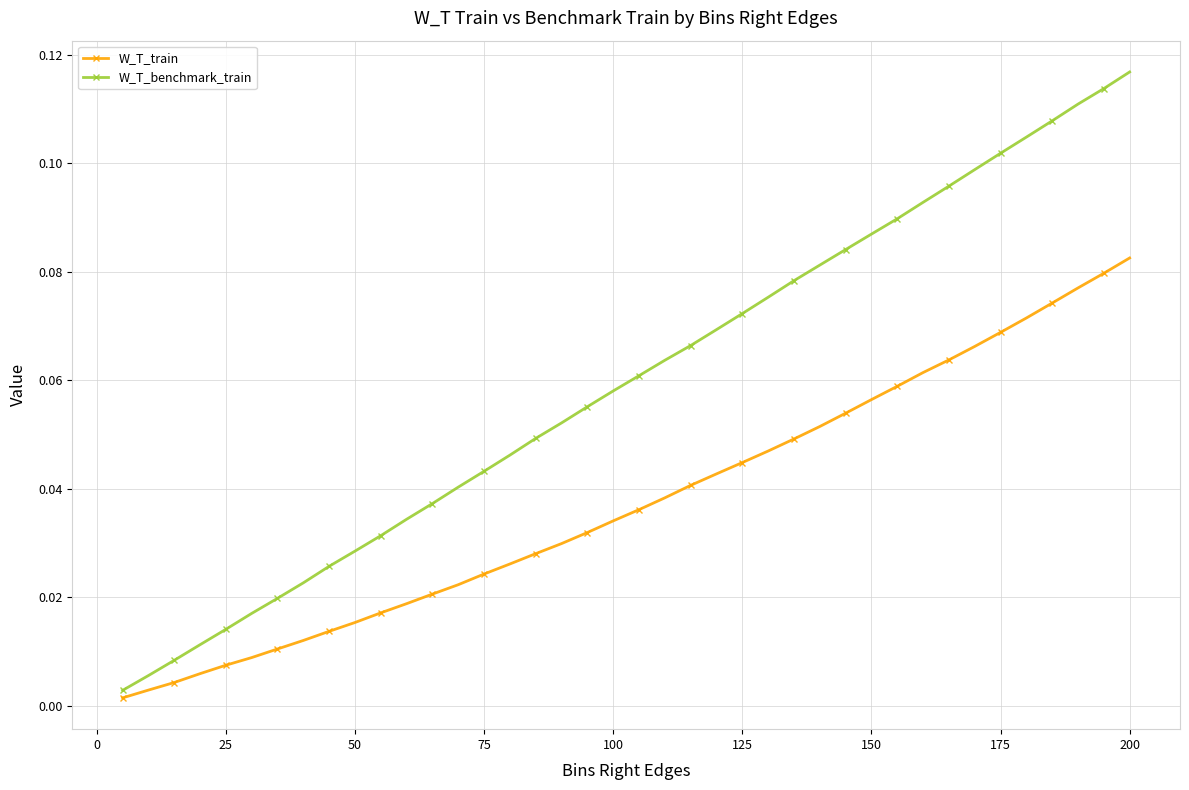

True or false: W_T_benchmark_train and W_T_train cross at least once.

False